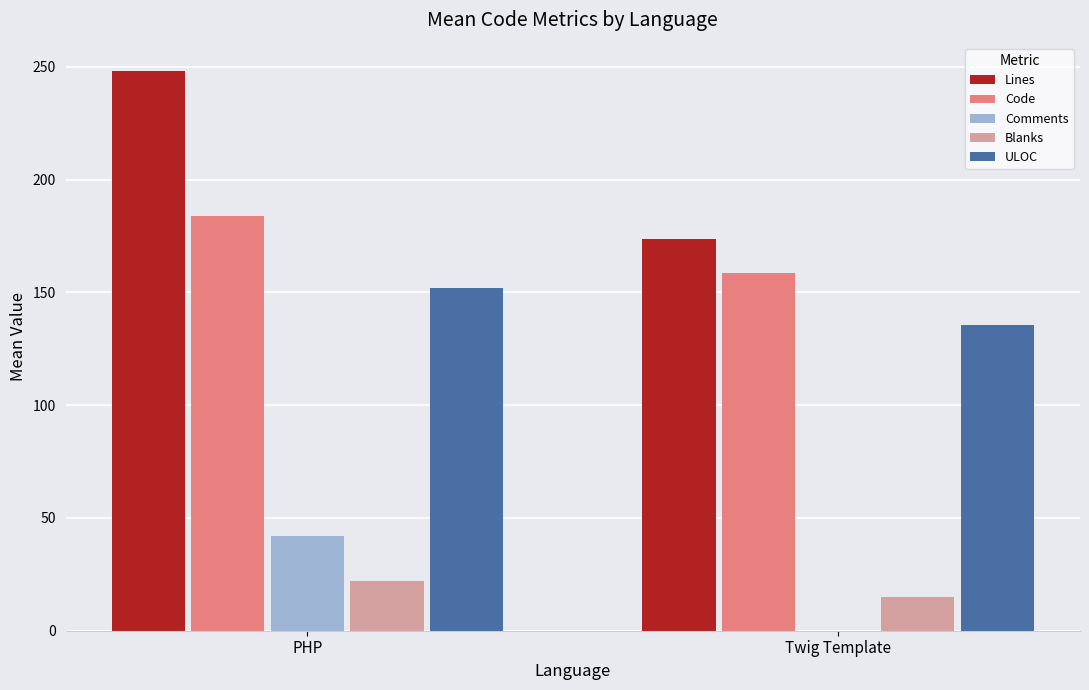

Are the bars grouped side by side (vs. stacked)?

Yes